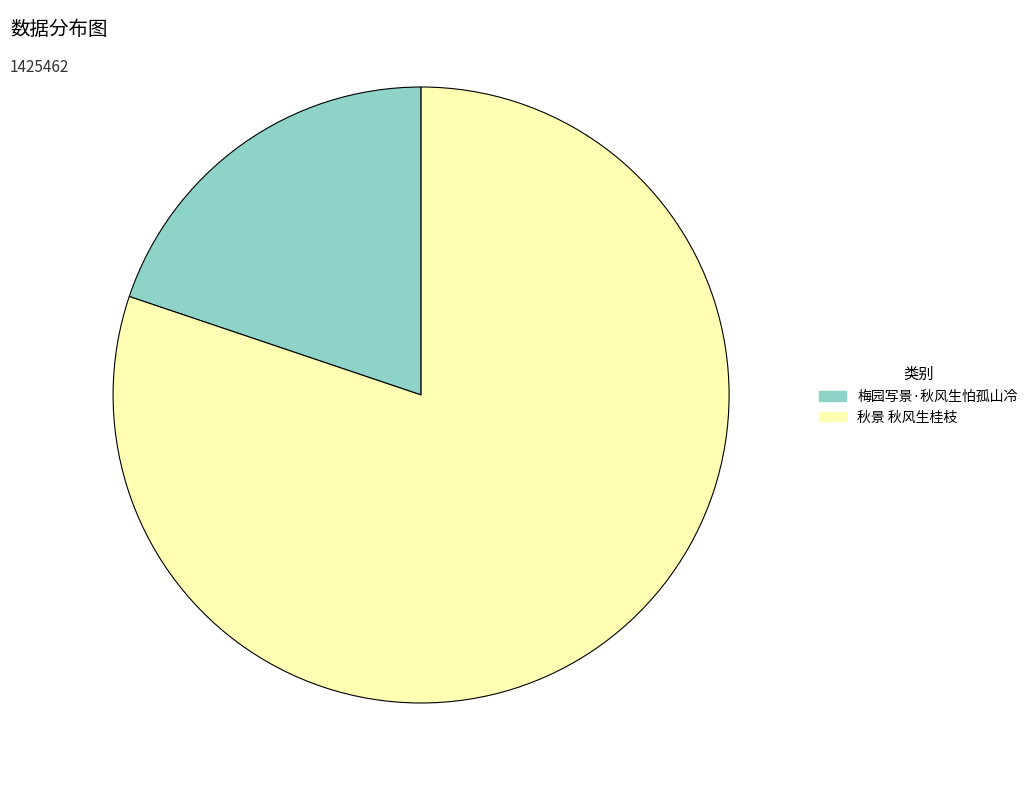

Is it true that 秋景 秋风生桂枝 is 80% of the pie?

True